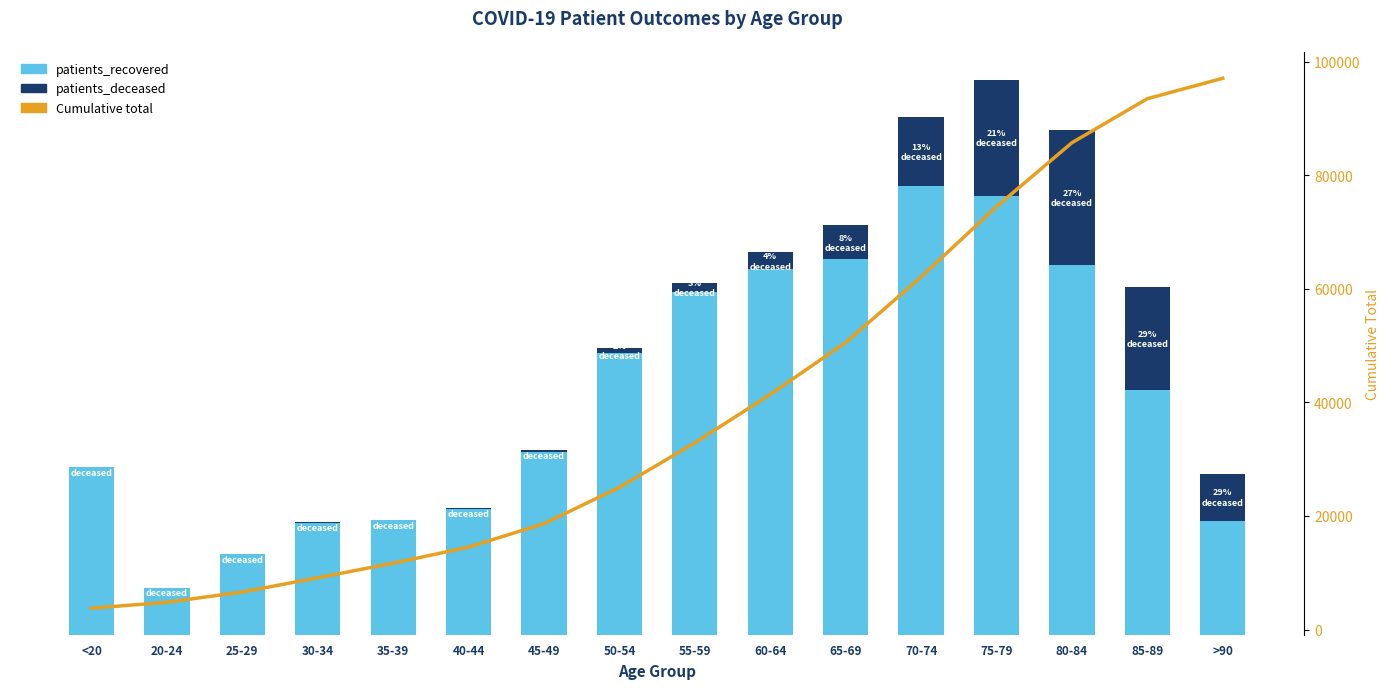

List the series in order of their peak value, highest first.

Cumulative total, patients_recovered, patients_deceased